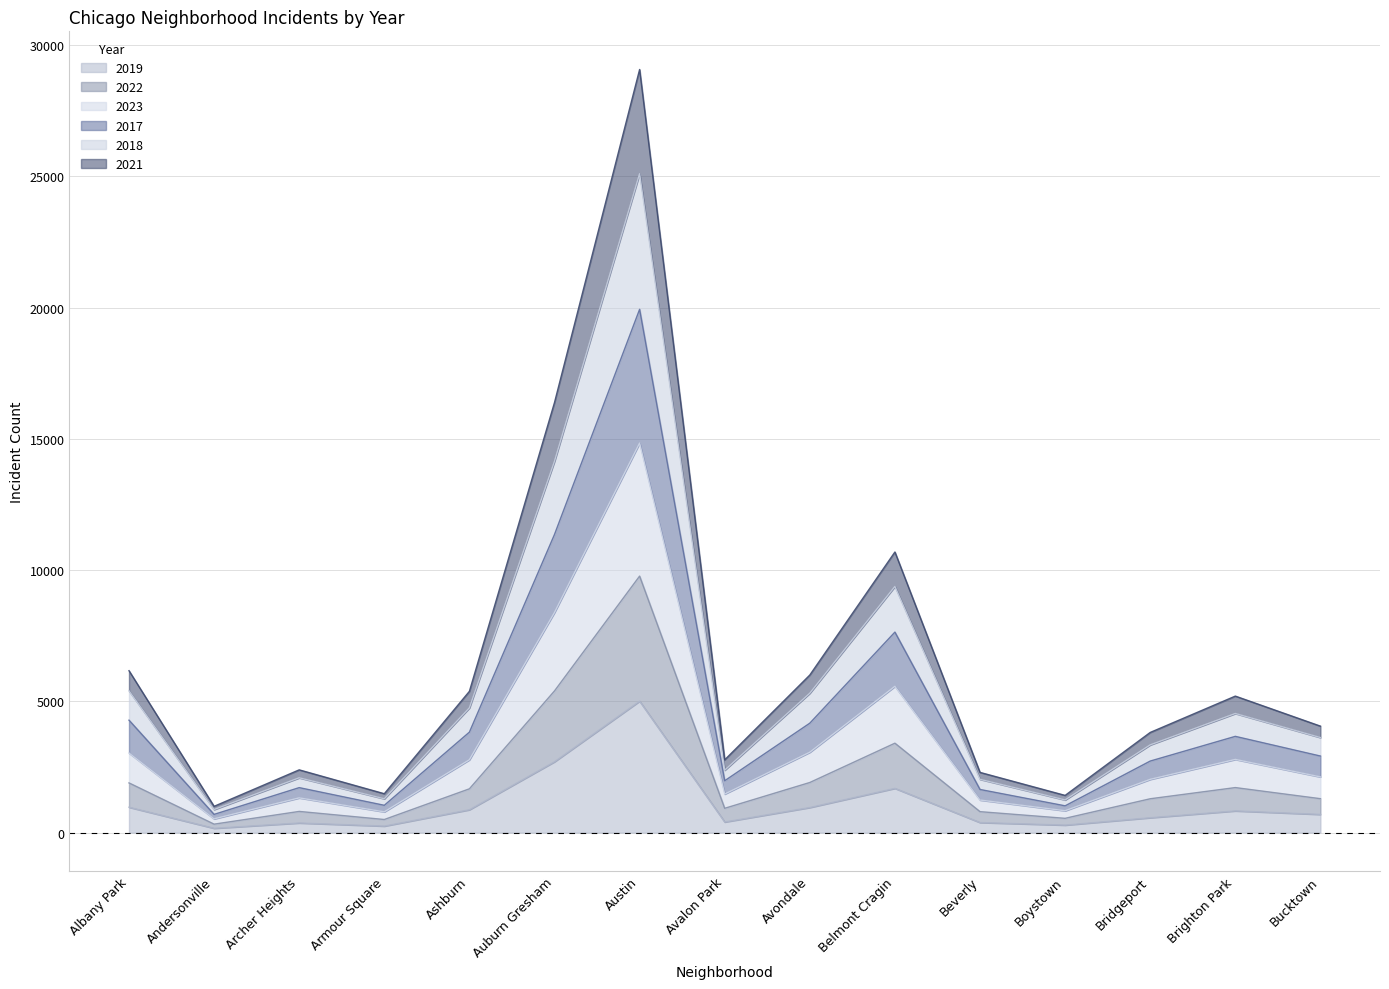

What is the total value across all series at Albany Park?

6168